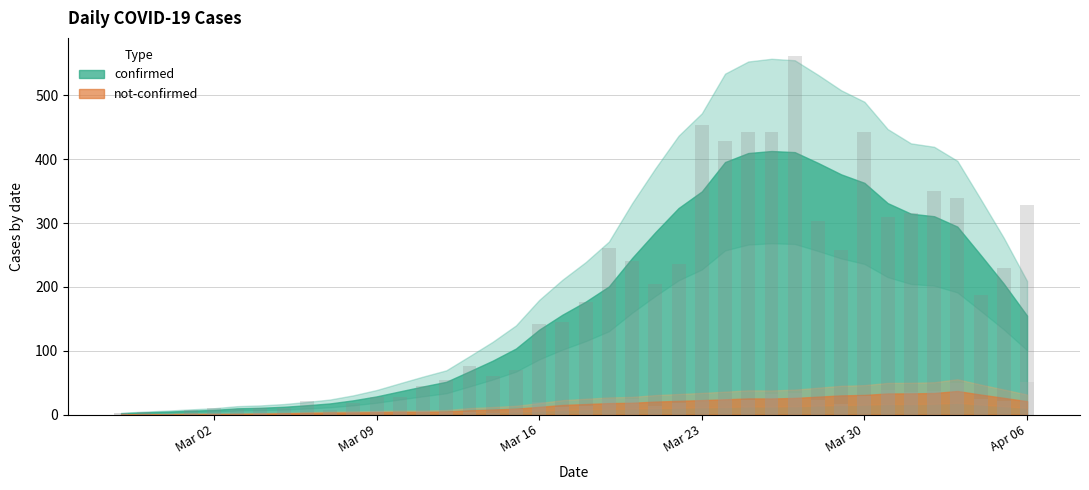

The value of confirmed at 2020-03-26 is 443. True or false?

True